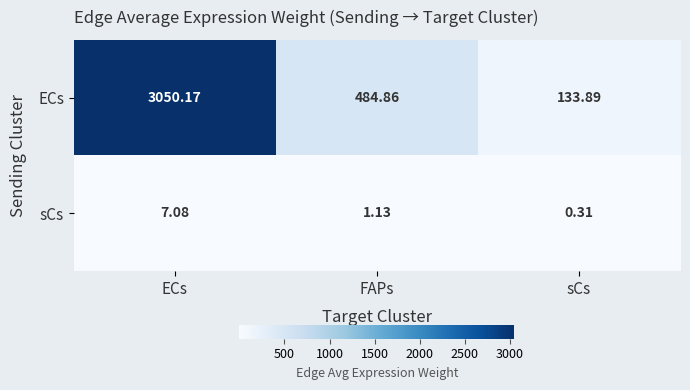

At how many categories does at least one series exceed 2186?

1